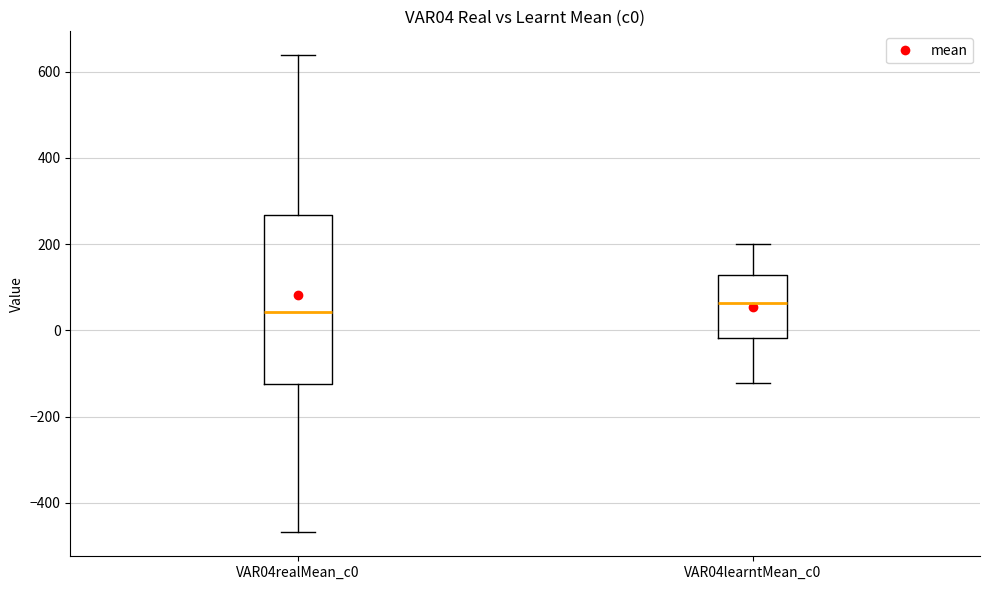

Reading left to right, read every box against the y-axis: the position of its median line, the range the box covers, and the ends of its whiskers. The values are not printed on the chart, so give them approximately, as read against the axis.

VAR04realMean_c0: median 40, box -120 to 260, whiskers -460 to 640
VAR04learntMean_c0: median 60, box -20 to 120, whiskers -120 to 200